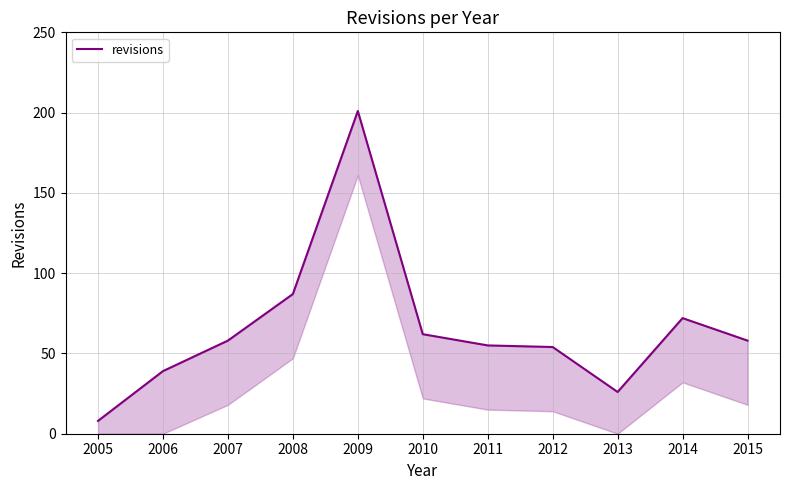

How many lines are shown in the chart?

1